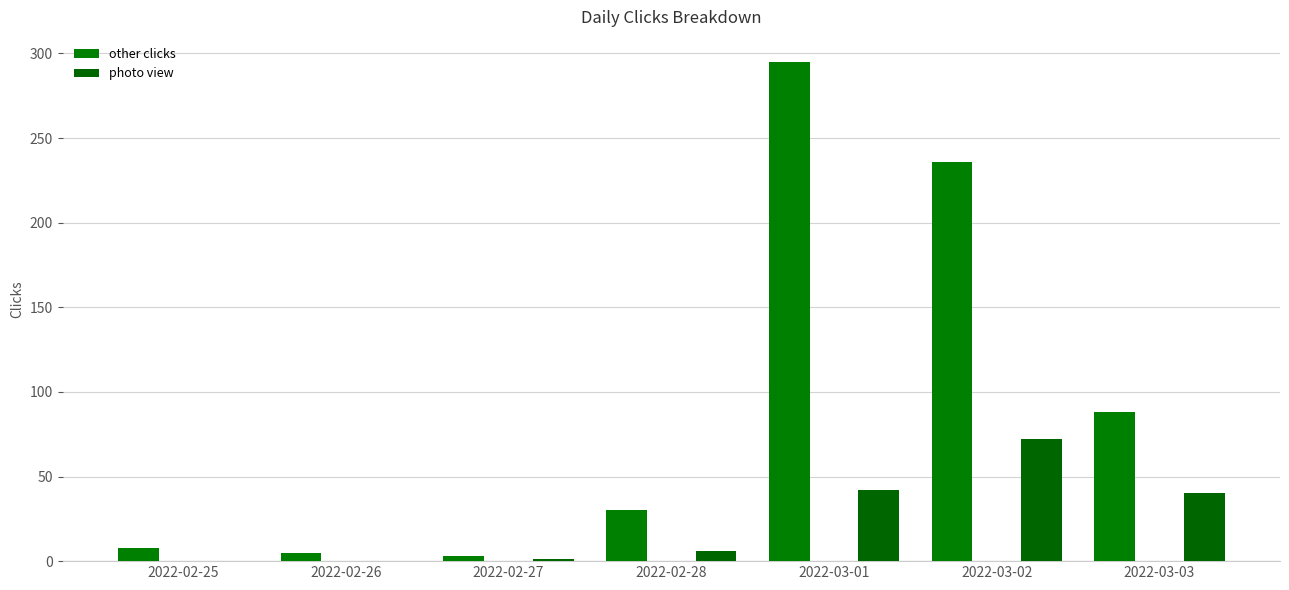

Where is other clicks nearest to the value 149?

2022-03-03